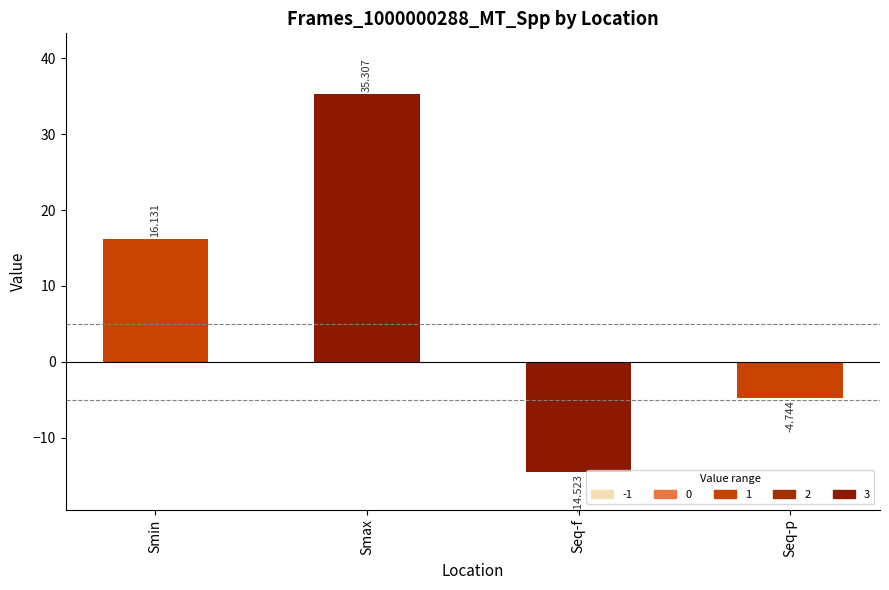

What is the sum of all values?

32.2